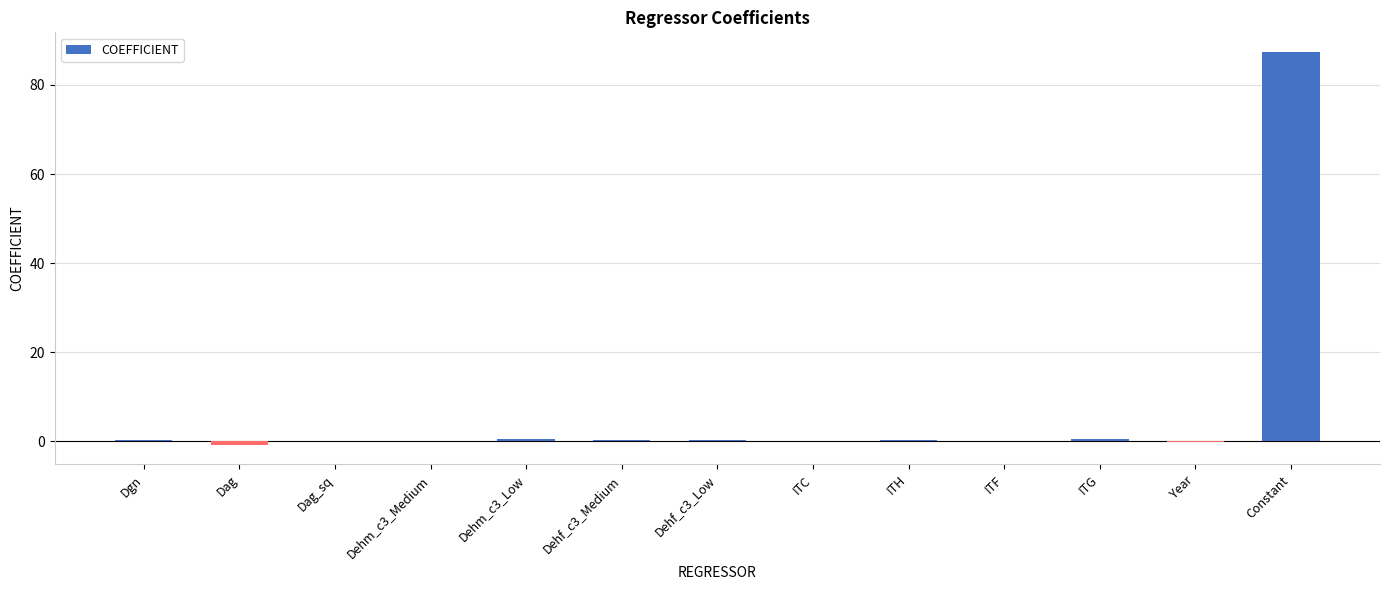

At which category does the chart reach its peak across all series?

Constant